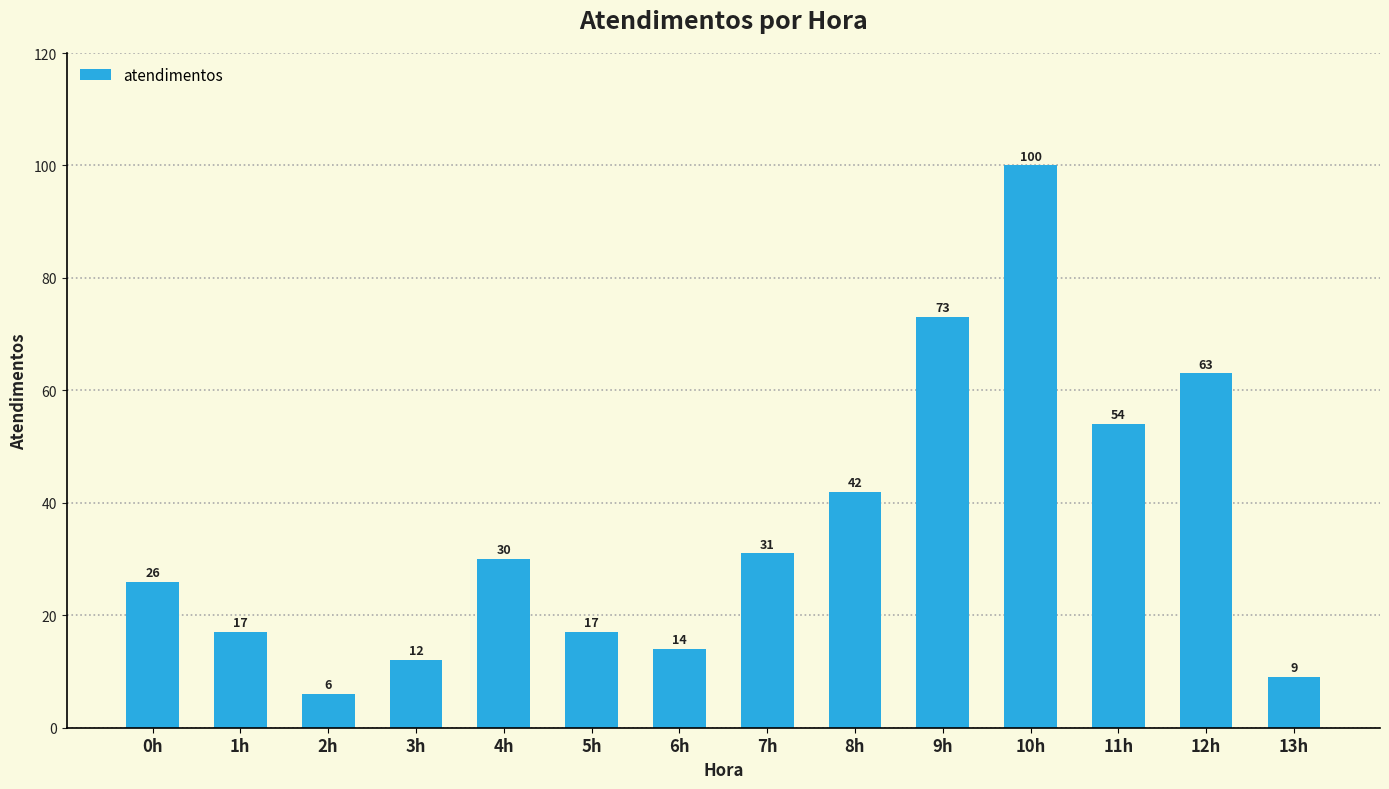

Between 1h and 12h, which is larger?

12h